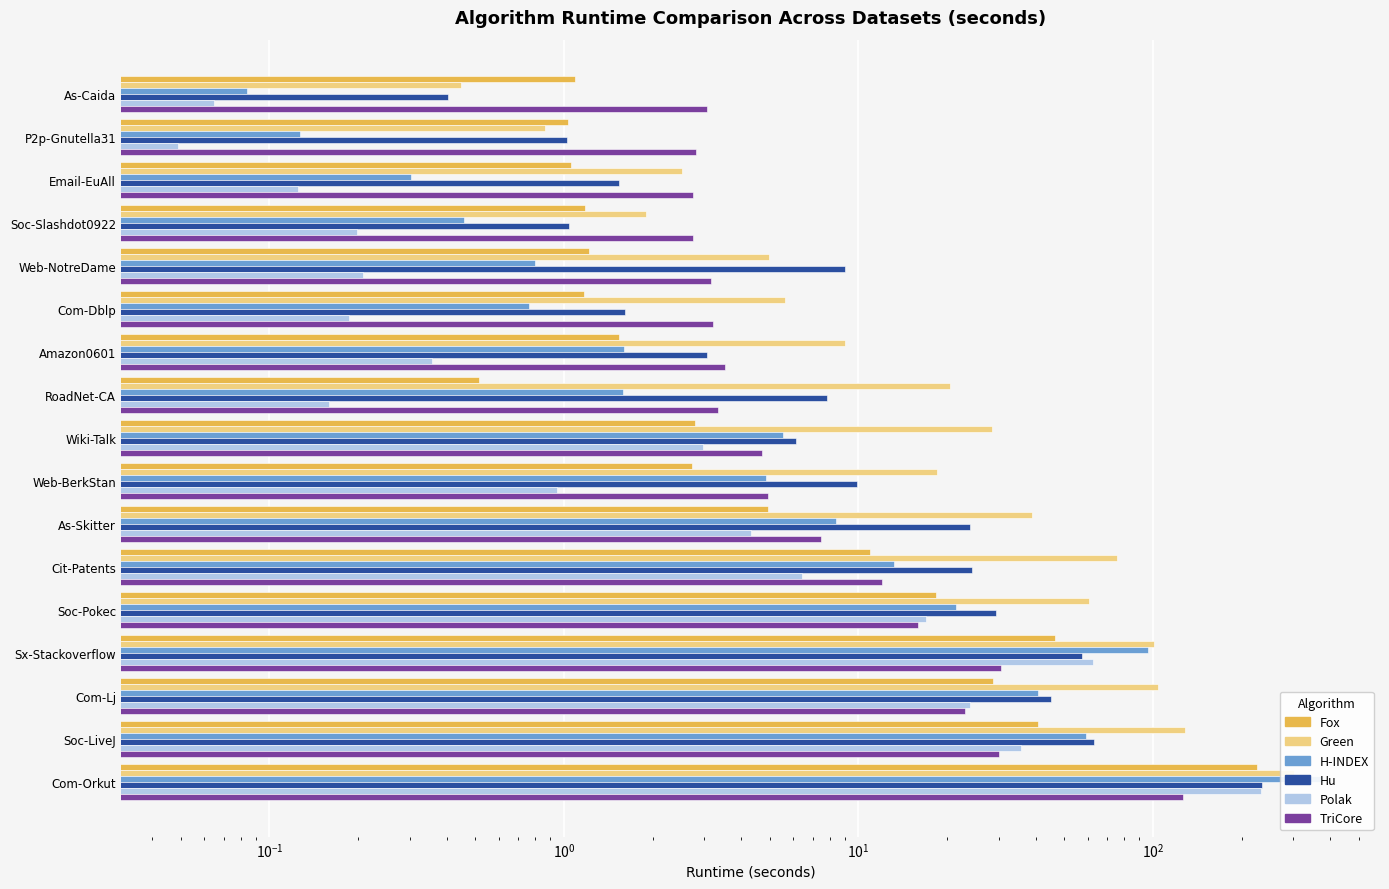

At Soc-Pokec, list the series in order from largest to smallest.

Green, Hu, H-INDEX, Fox, Polak, TriCore